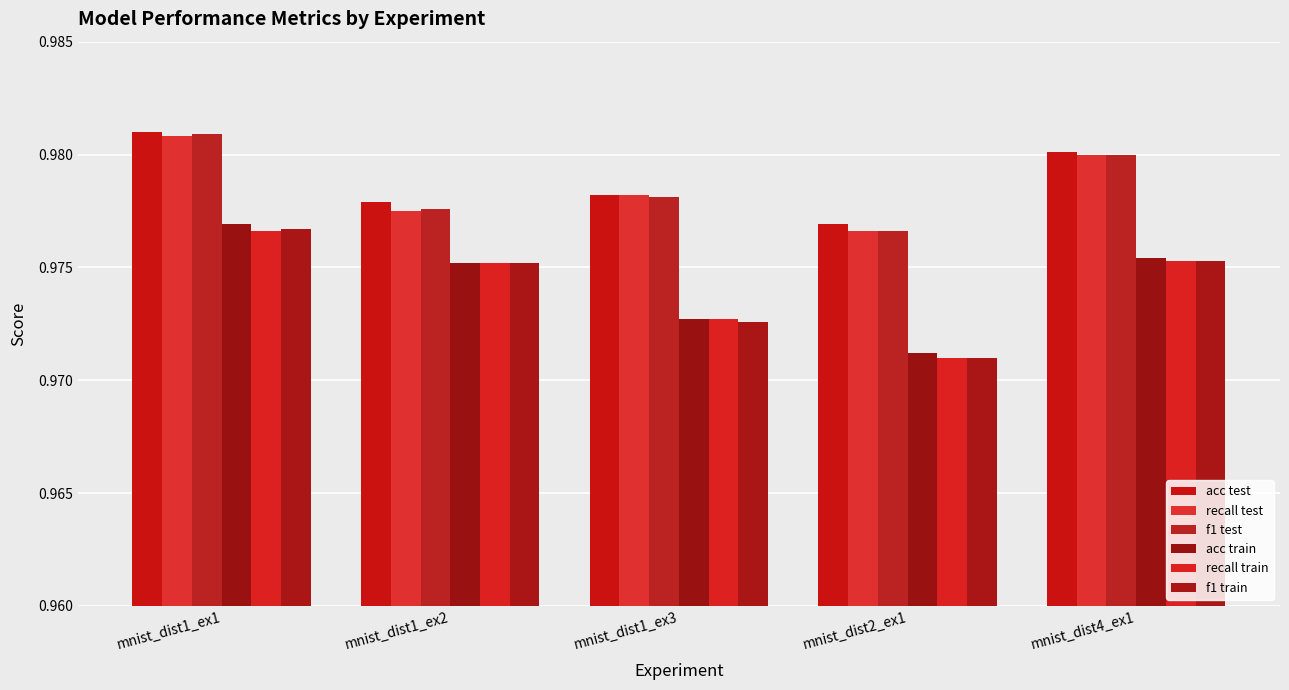

Count the number of data series in this chart.

6